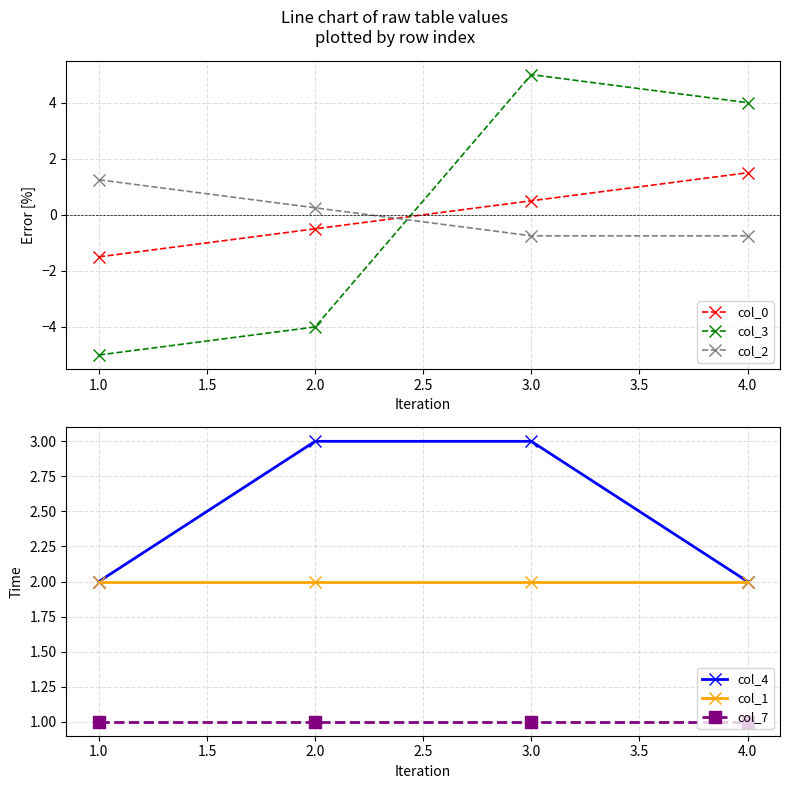

Where does the col_0 series first go above 0?

3.0